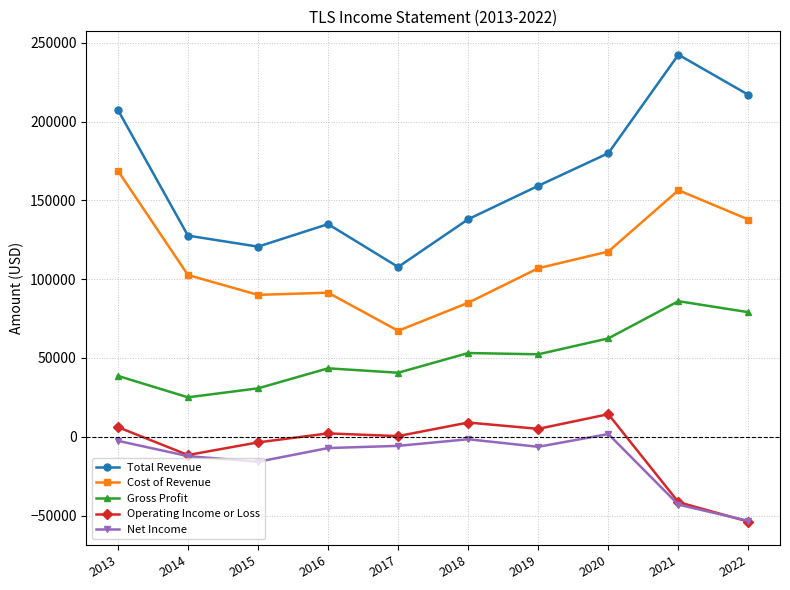

Count the number of categories in the chart.

10